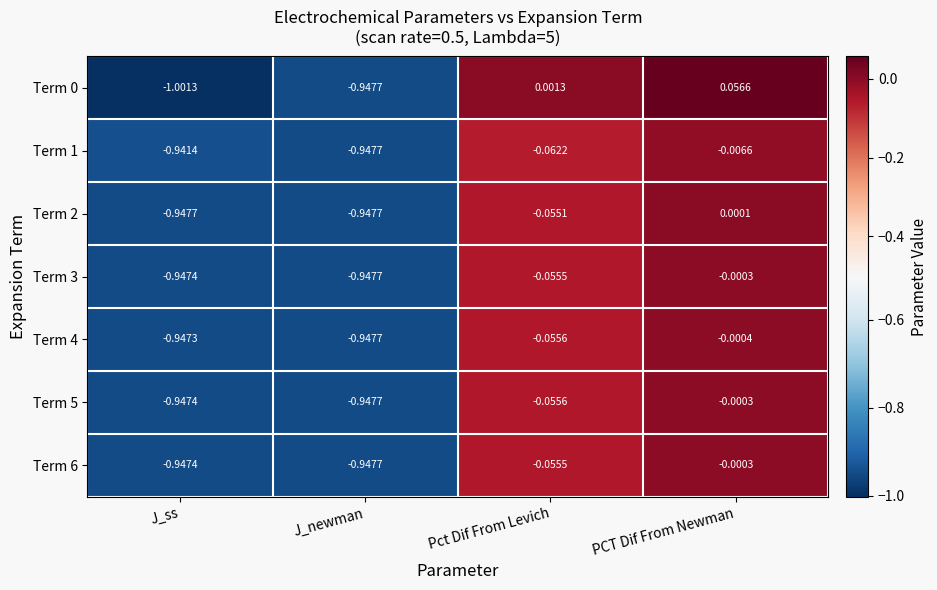

At which category is the sum across all series the highest?

PCT Dif From Newman